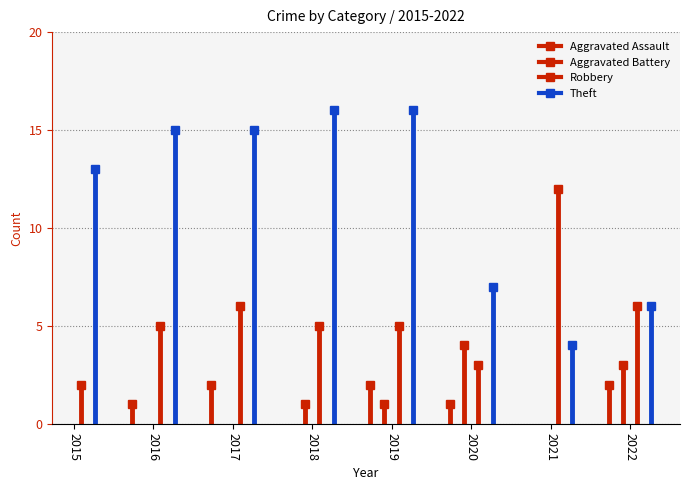

True or false: Theft has a value of 5 at 2016.

False